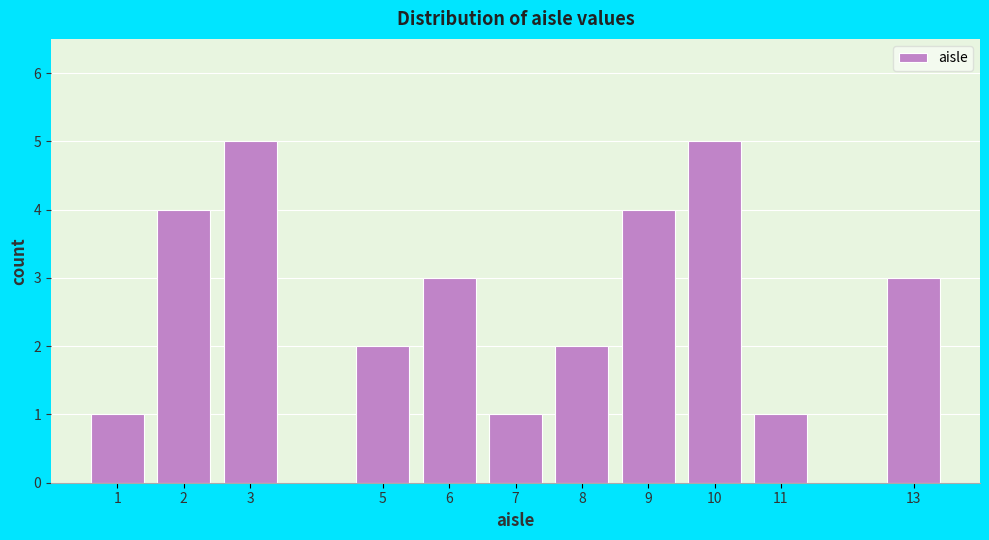

Reading left to right, what are all the values shown in this chart?

1	4	5	2	3	1	2	4	5	1	3